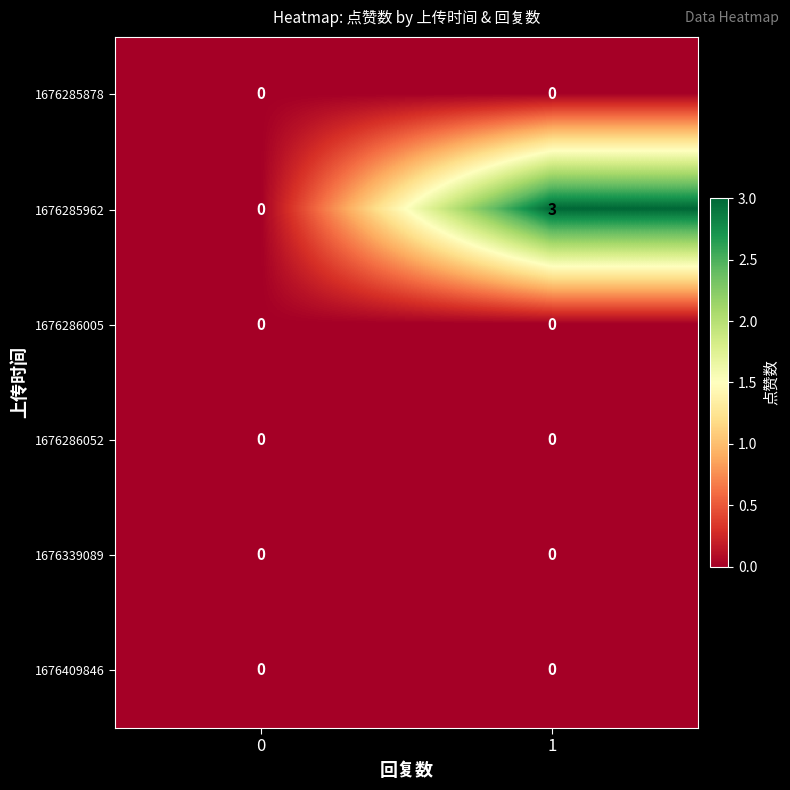

Which series has the largest total across all categories?

1676285962